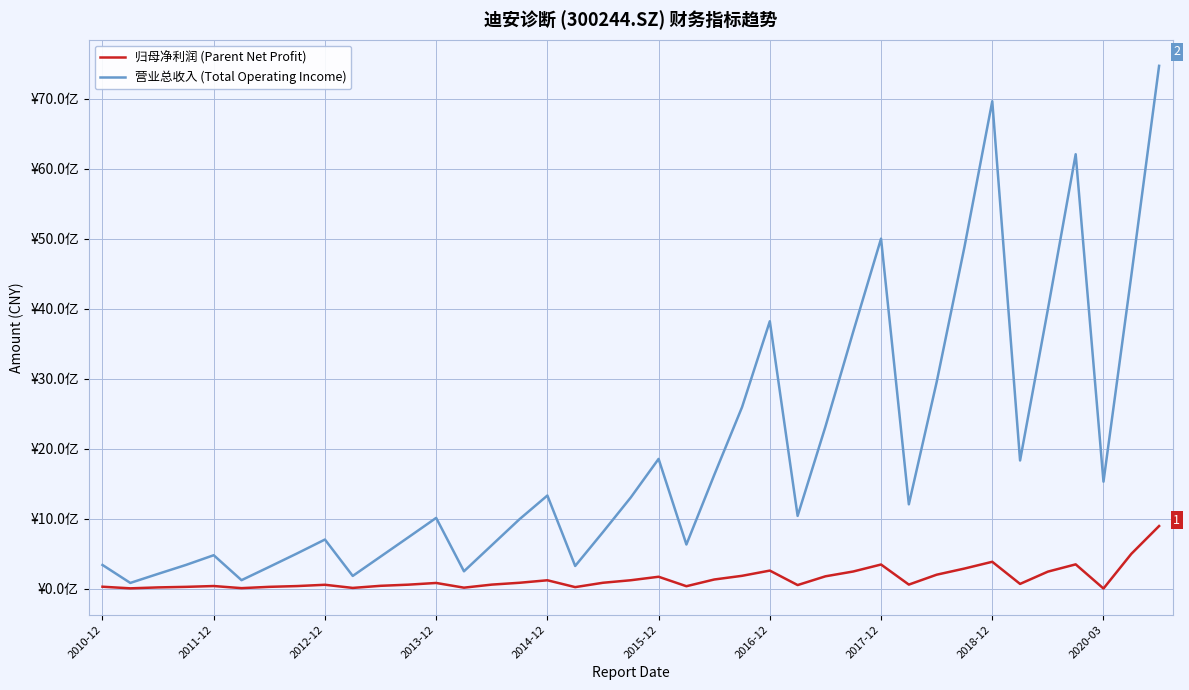

What is the sum of all 归母净利润 (Parent Net Profit) values?

56.9